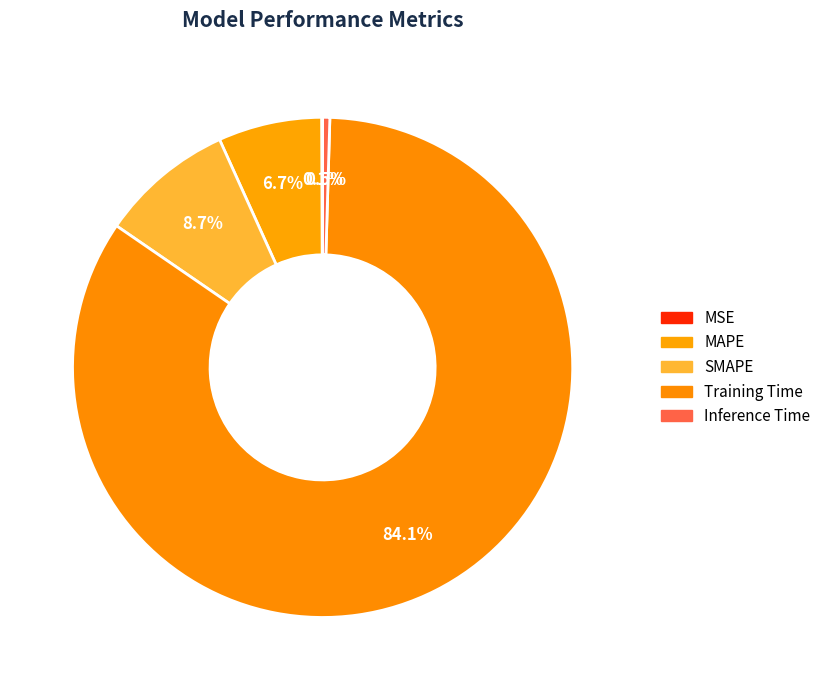

To the nearest percent, what is the average slice percentage?

20%